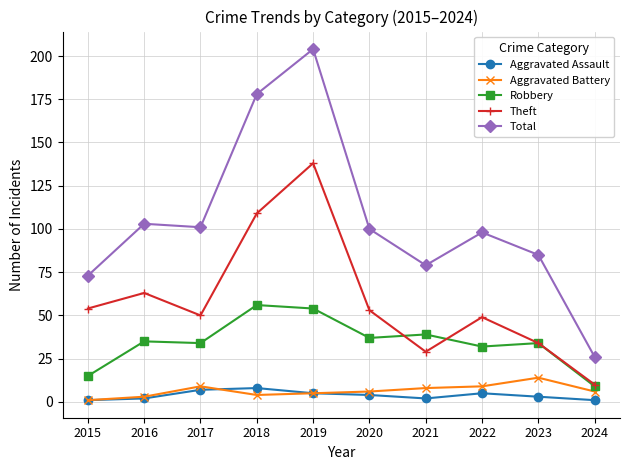

True or false: Aggravated Battery has more than 0 points higher than both neighbors.

True